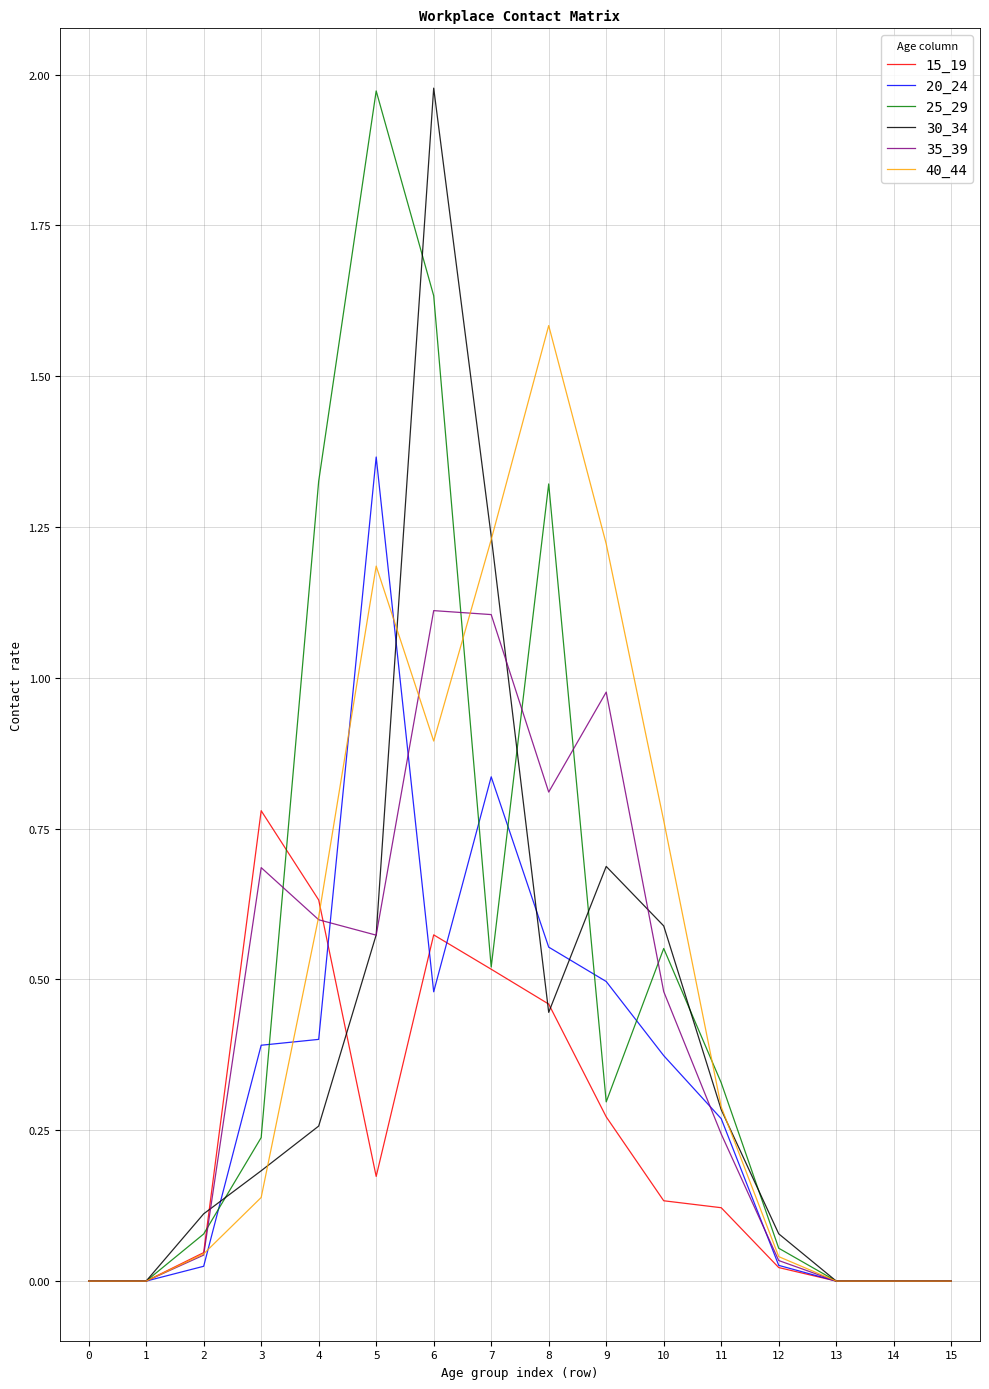

Rank the series at 6 from lowest to highest value.

20_24, 15_19, 40_44, 35_39, 25_29, 30_34